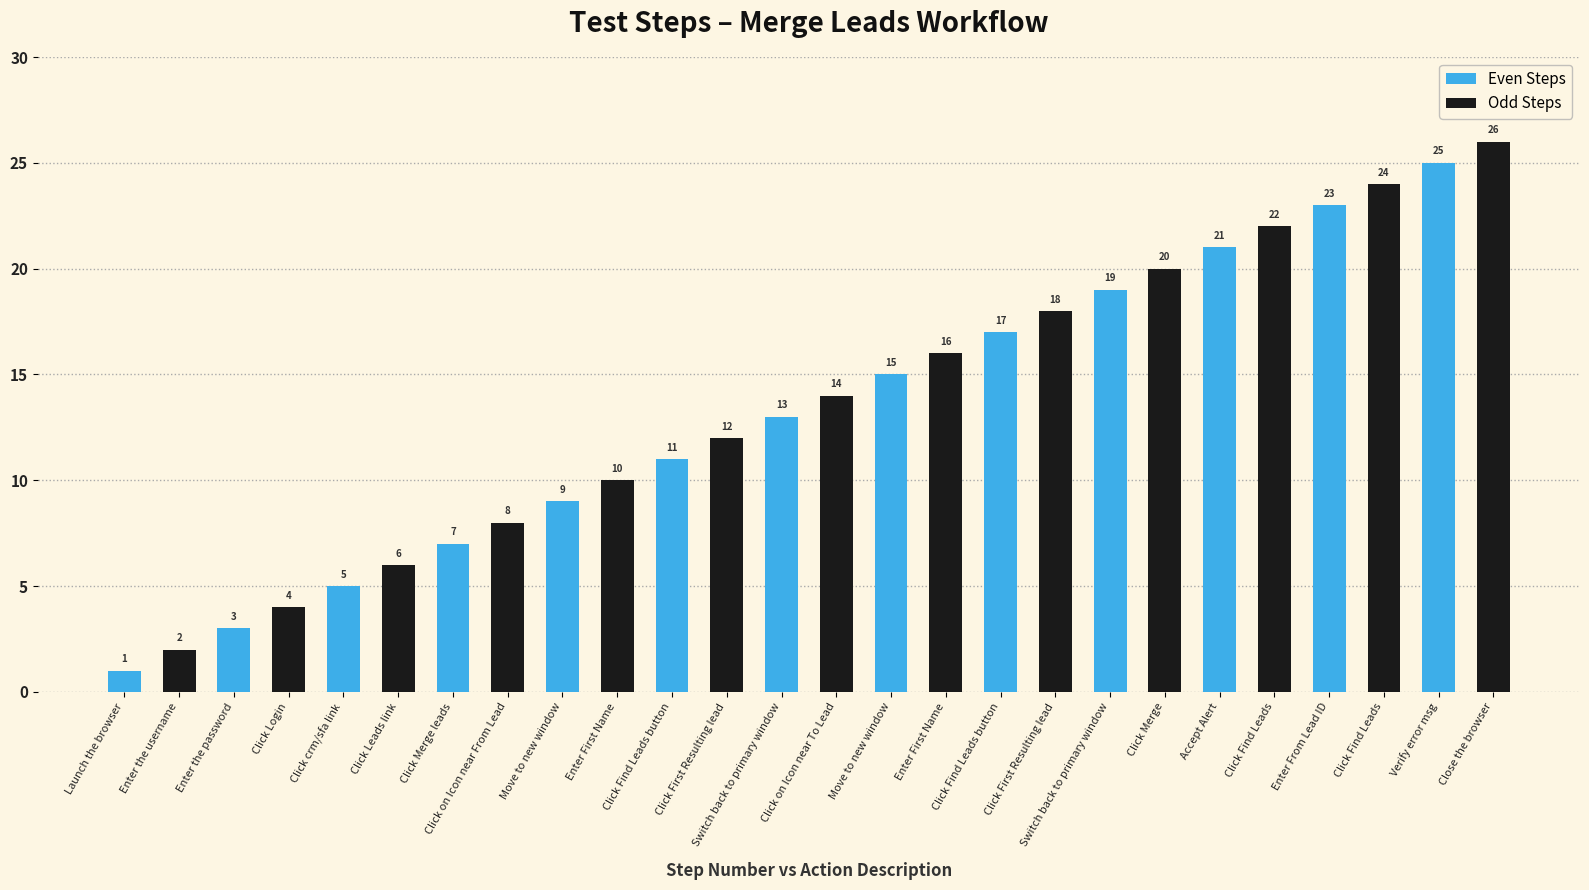

Which category has the highest value across all series?

Close the browser